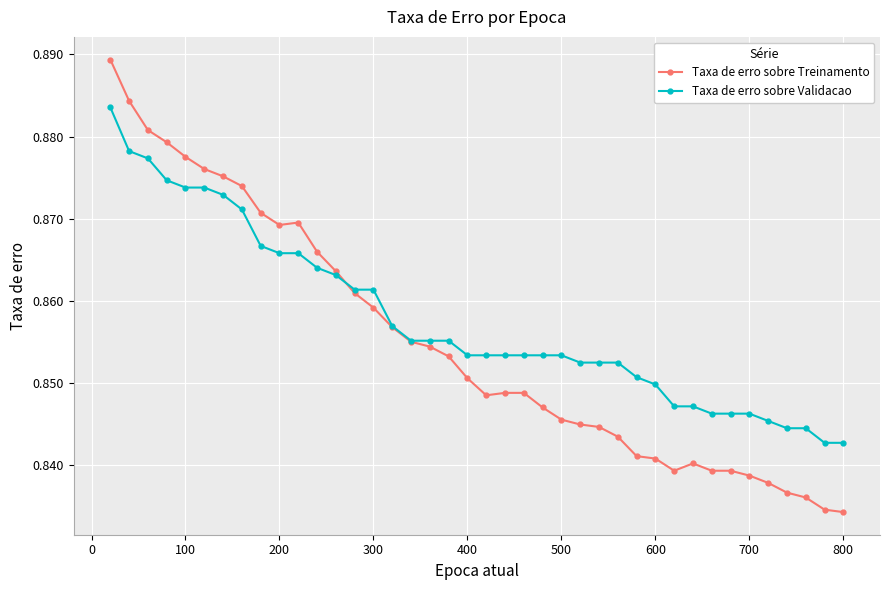

Rank the series by their average value, from lowest to highest.

Taxa de erro sobre Treinamento, Taxa de erro sobre Validacao